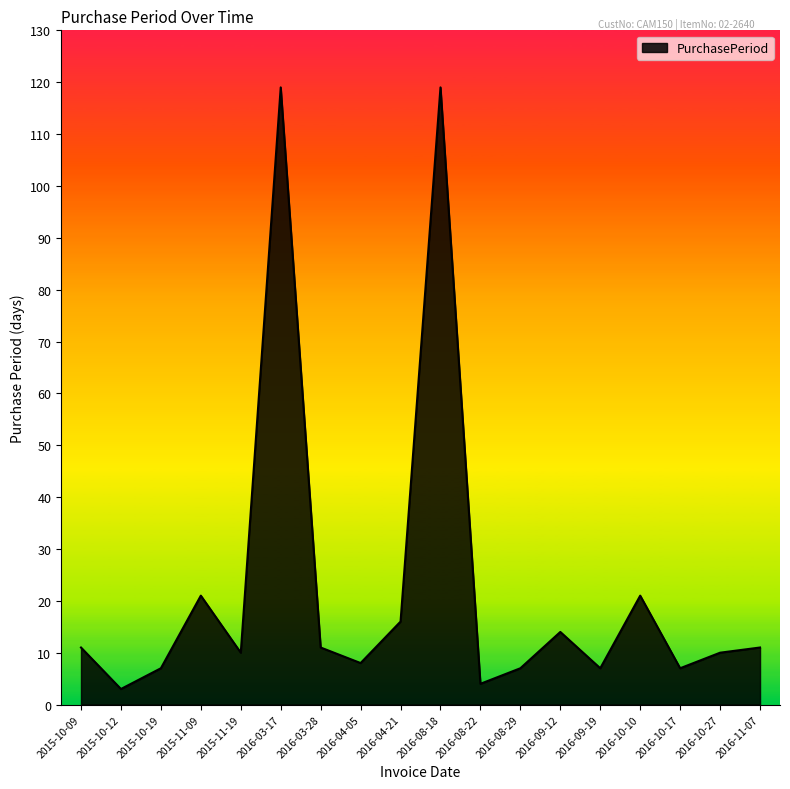

What position from the left is 2015-10-19?

3